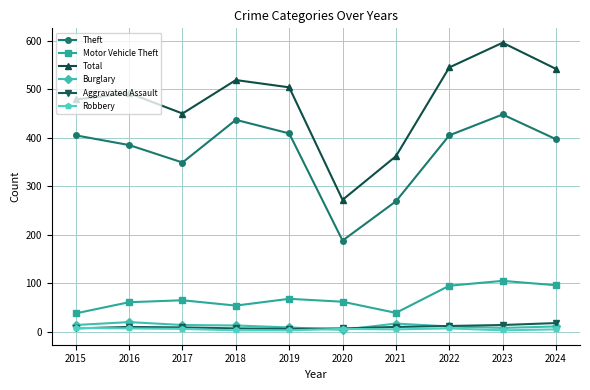

True or false: Motor Vehicle Theft has more than 2 interior local peaks.

True